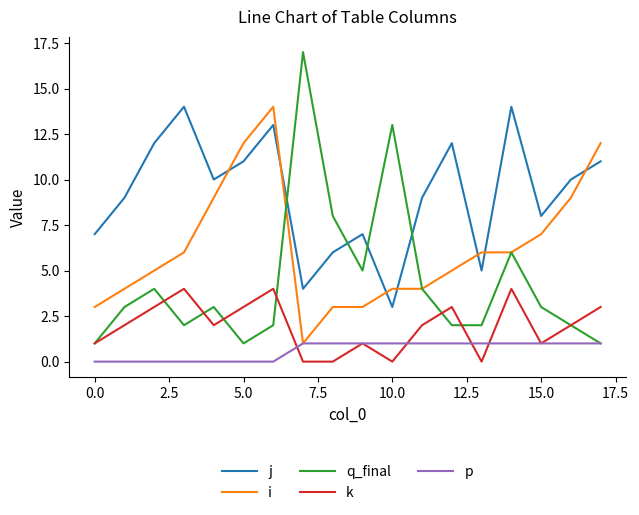

True or false: k and j cross at least once.

False